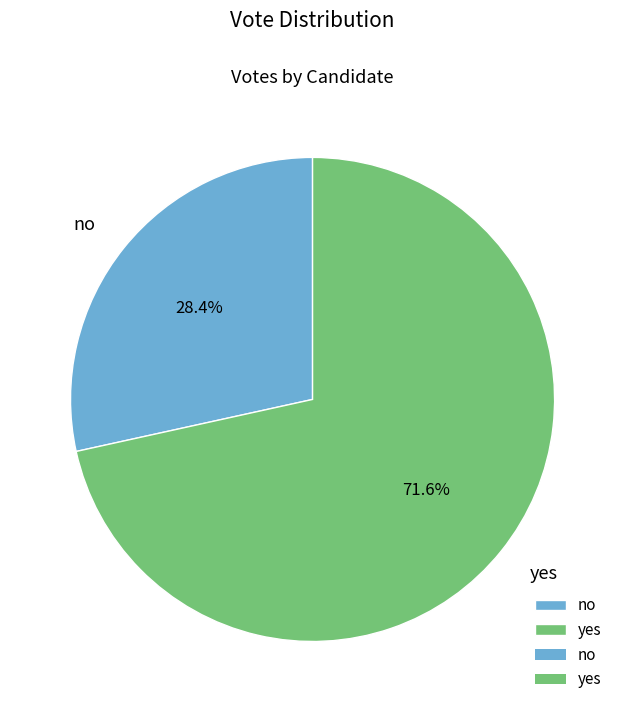

The no slice represents 28% of the pie. True or false?

True